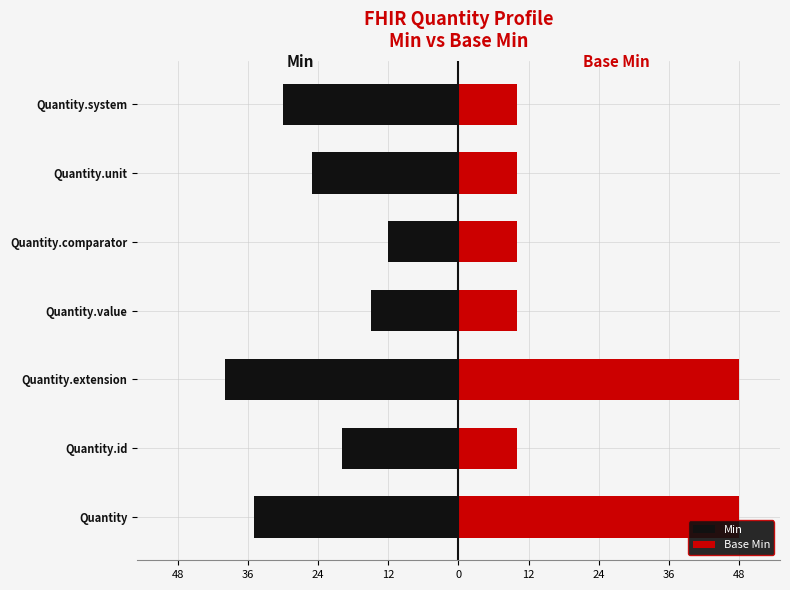

Is the value of Base Min at Quantity.unit greater than the value of Min at Quantity.system?

Yes